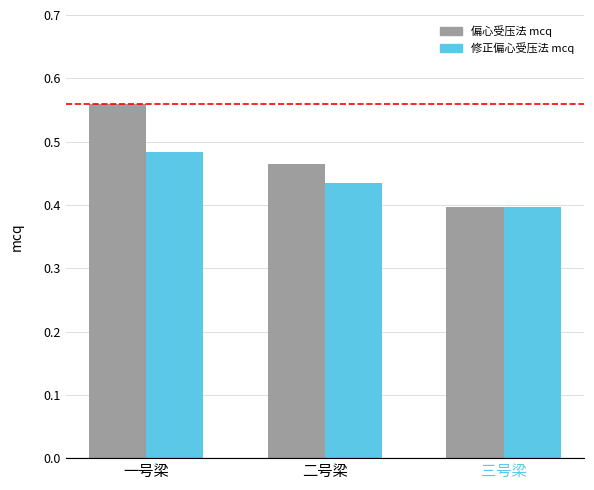

What is the label of the 1st bar from the right?

三号梁